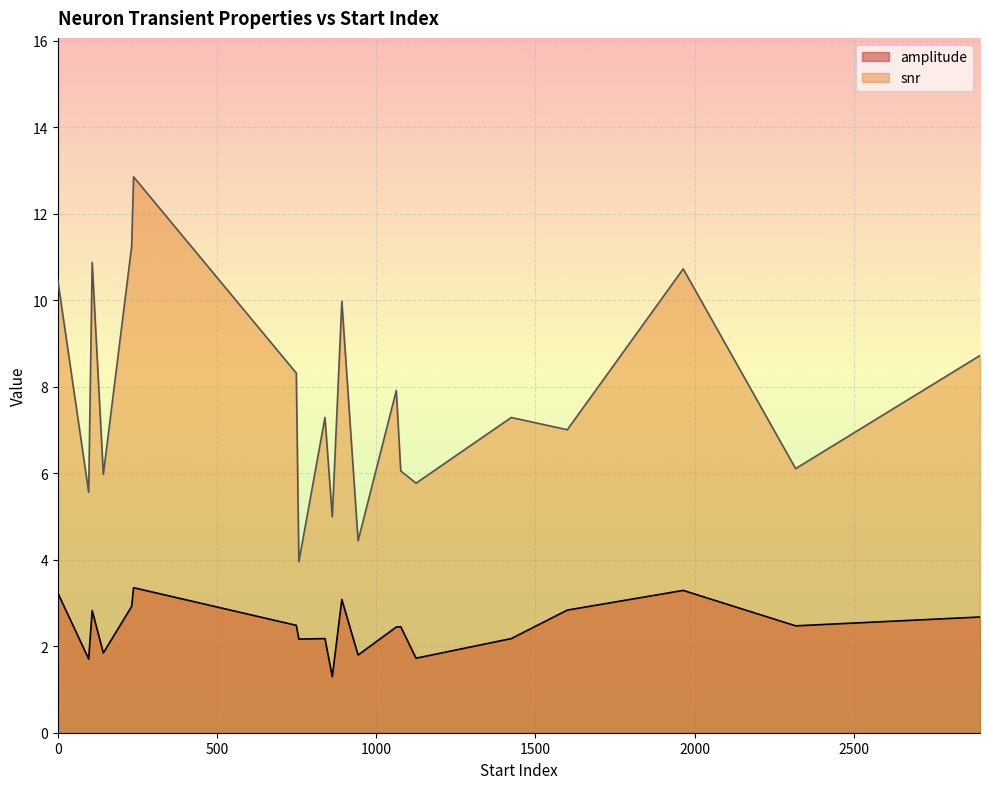

At 862, list the series in order from smallest to largest.

amplitude, snr